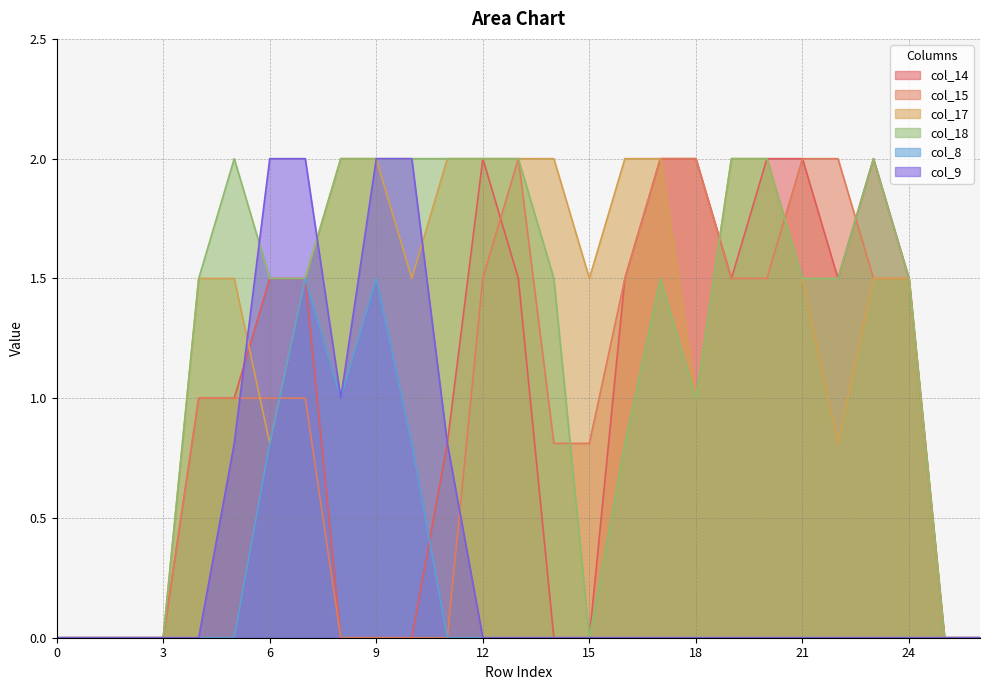

What is the greatest value displayed?

2.0